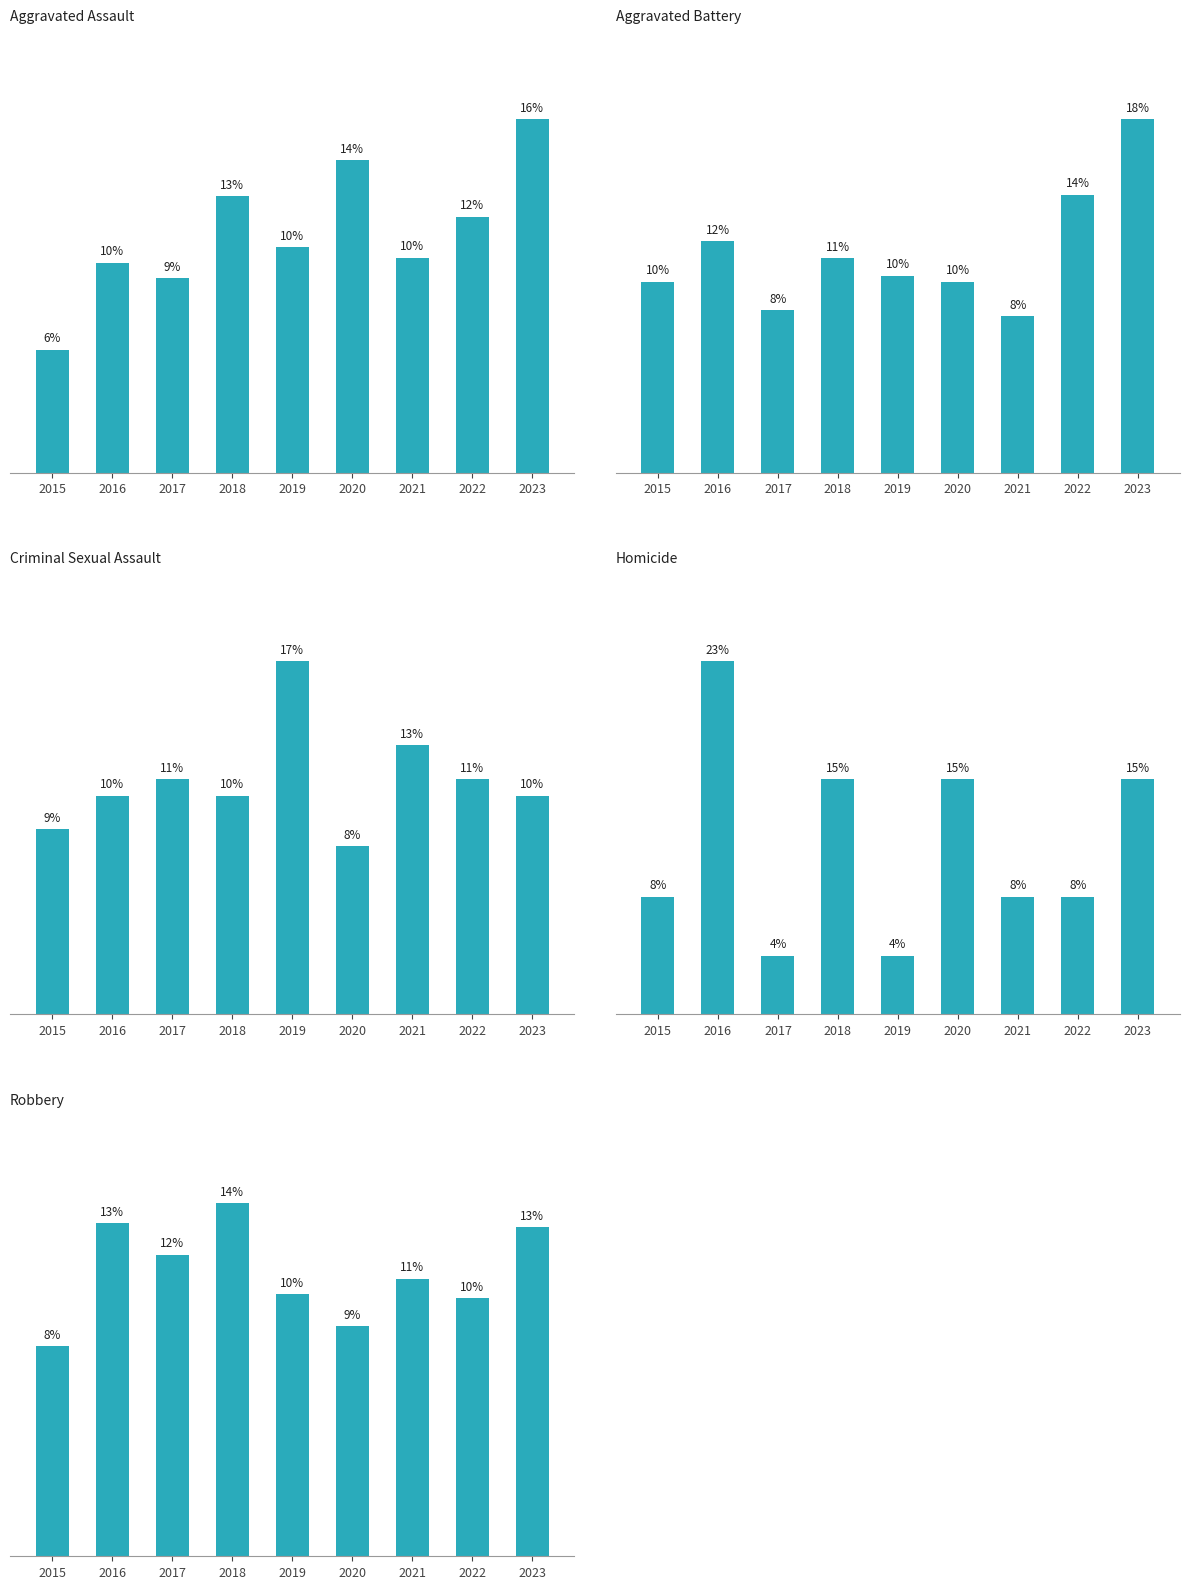

What value does the Homicide series have at 2023?

15.4